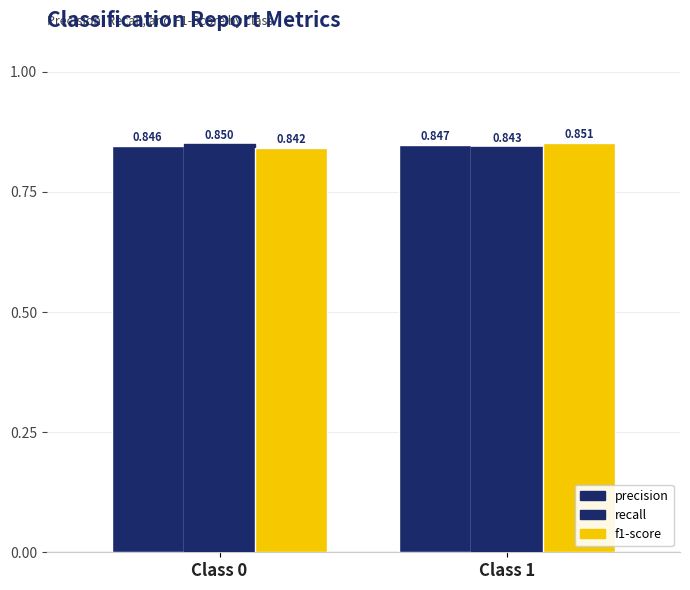

How many bars are there in each group?

3